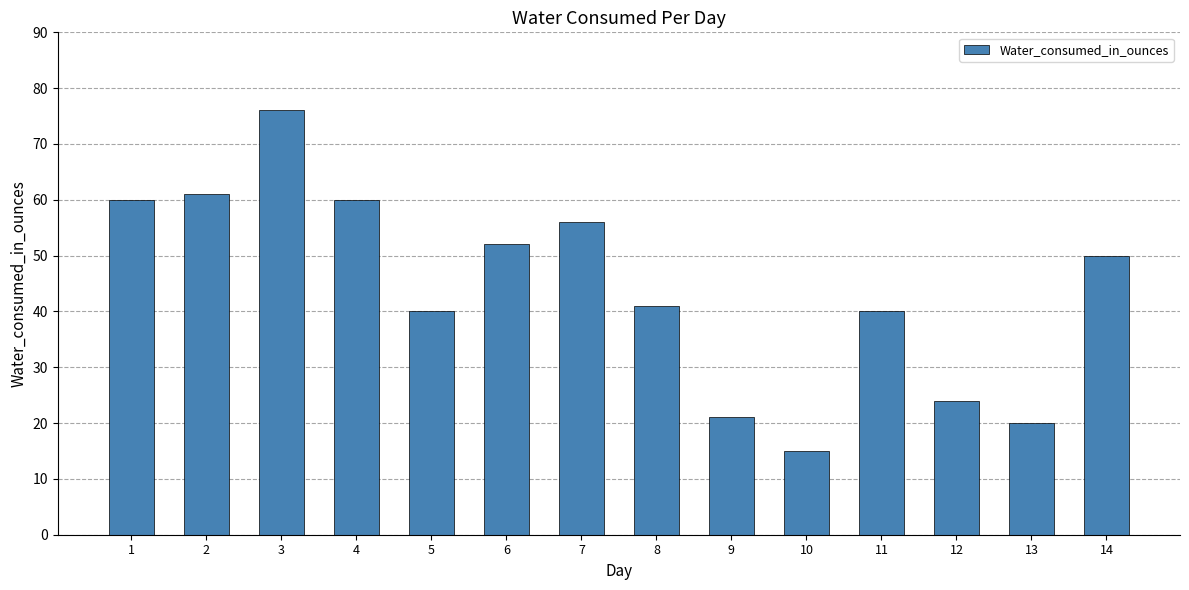

Between 13 and 2, which is larger?

2